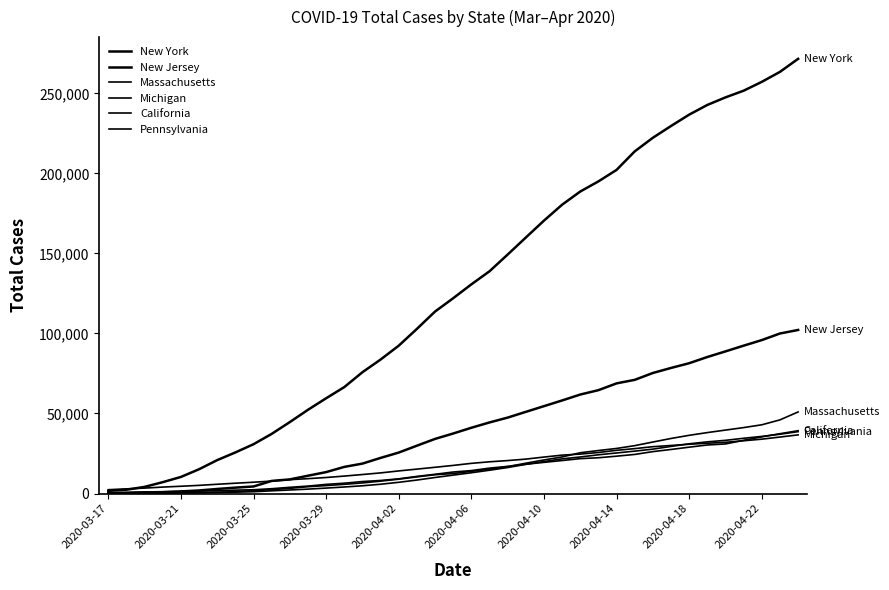

True or false: New Jersey has more than 1 interior local peaks.

False